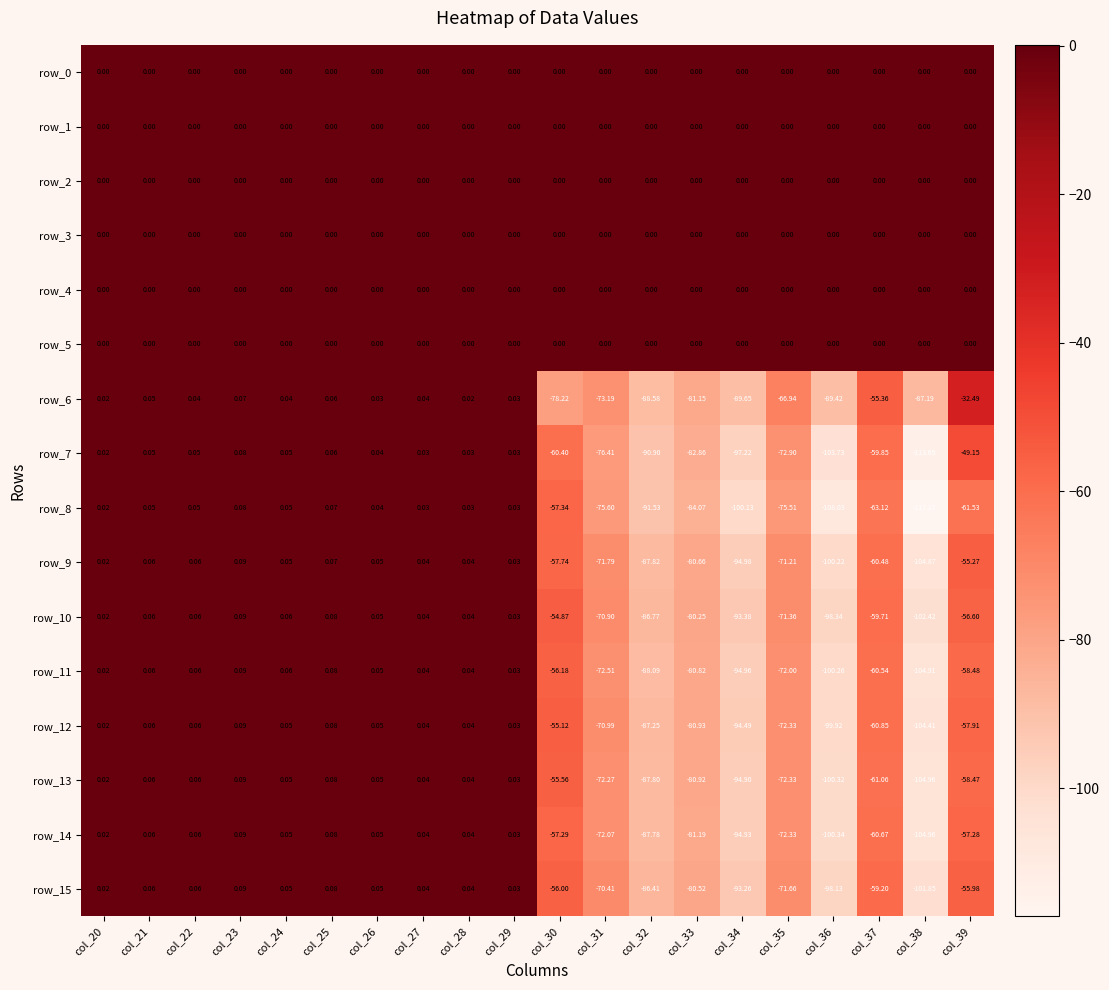

Is the value of row_6 at col_21 greater than the value of row_9 at col_31?

Yes